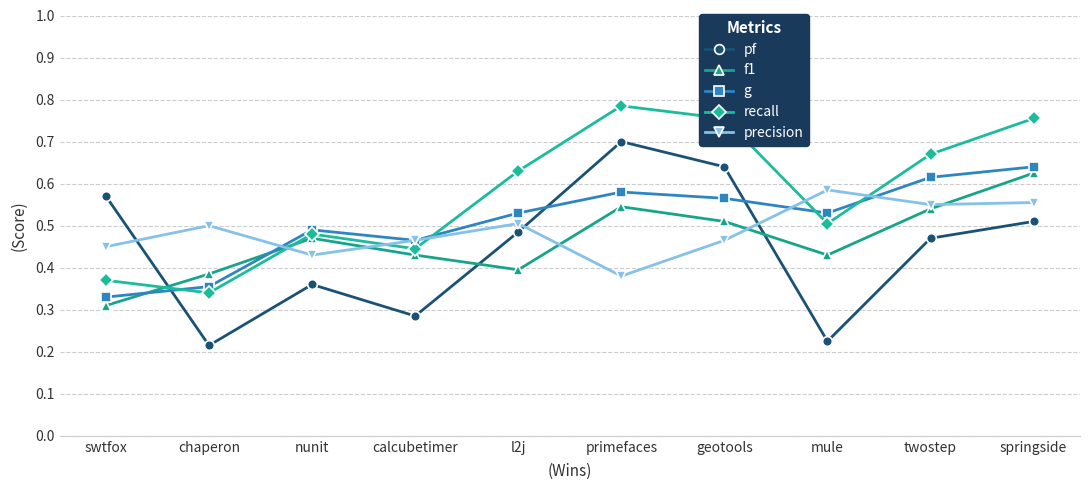

At which label does precision reach its minimum?

primefaces